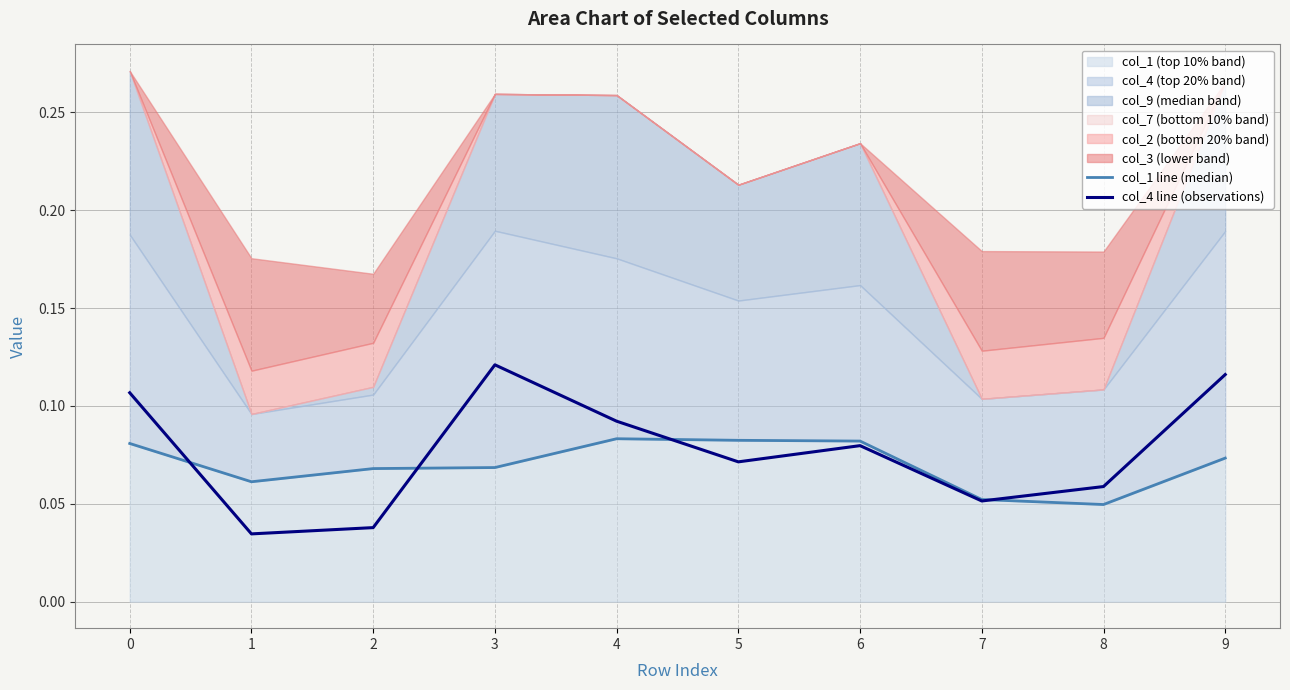

Between 5 and 9, which is larger?

5